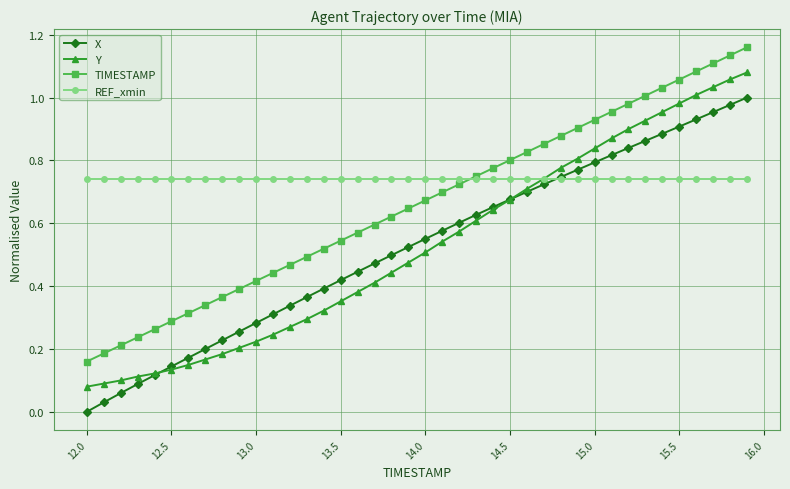

True or false: TIMESTAMP and X cross at least once.

False